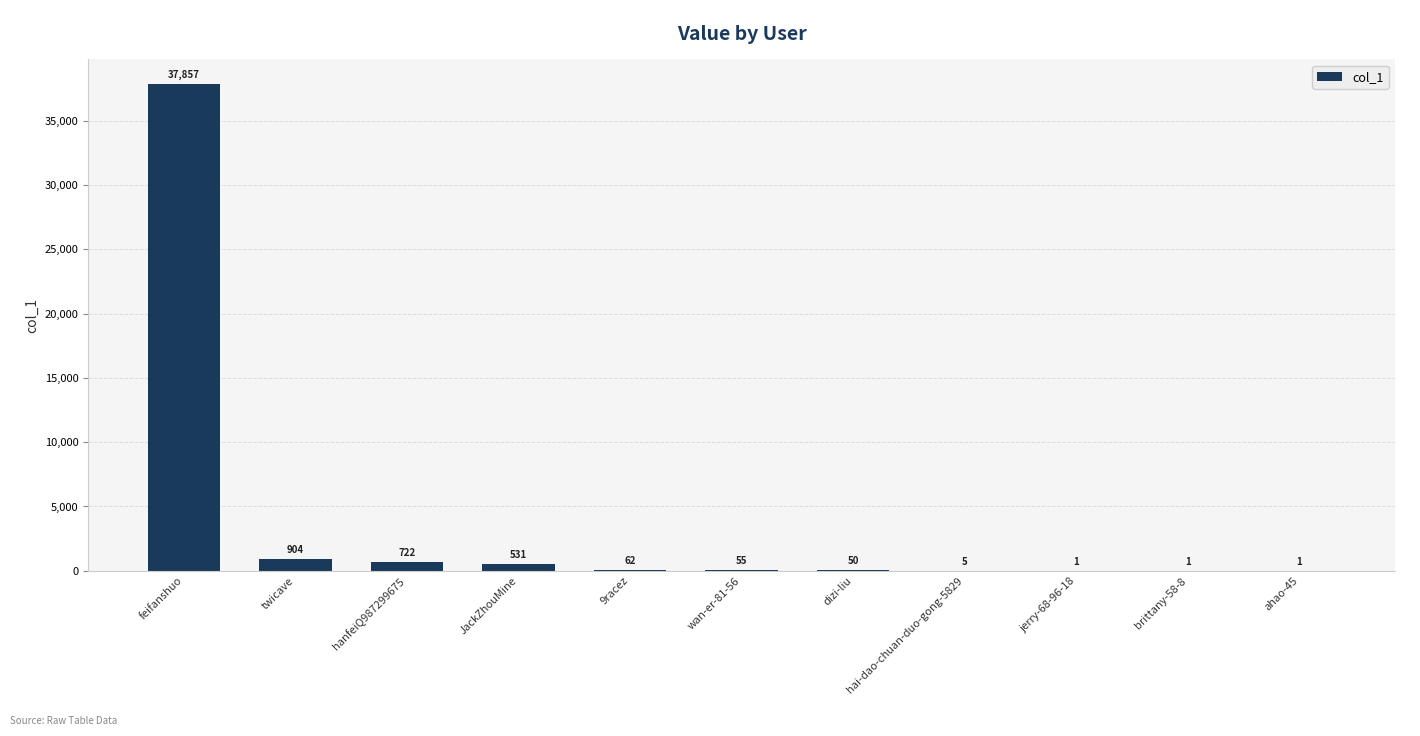

At which label does the data first exceed 55?

feifanshuo